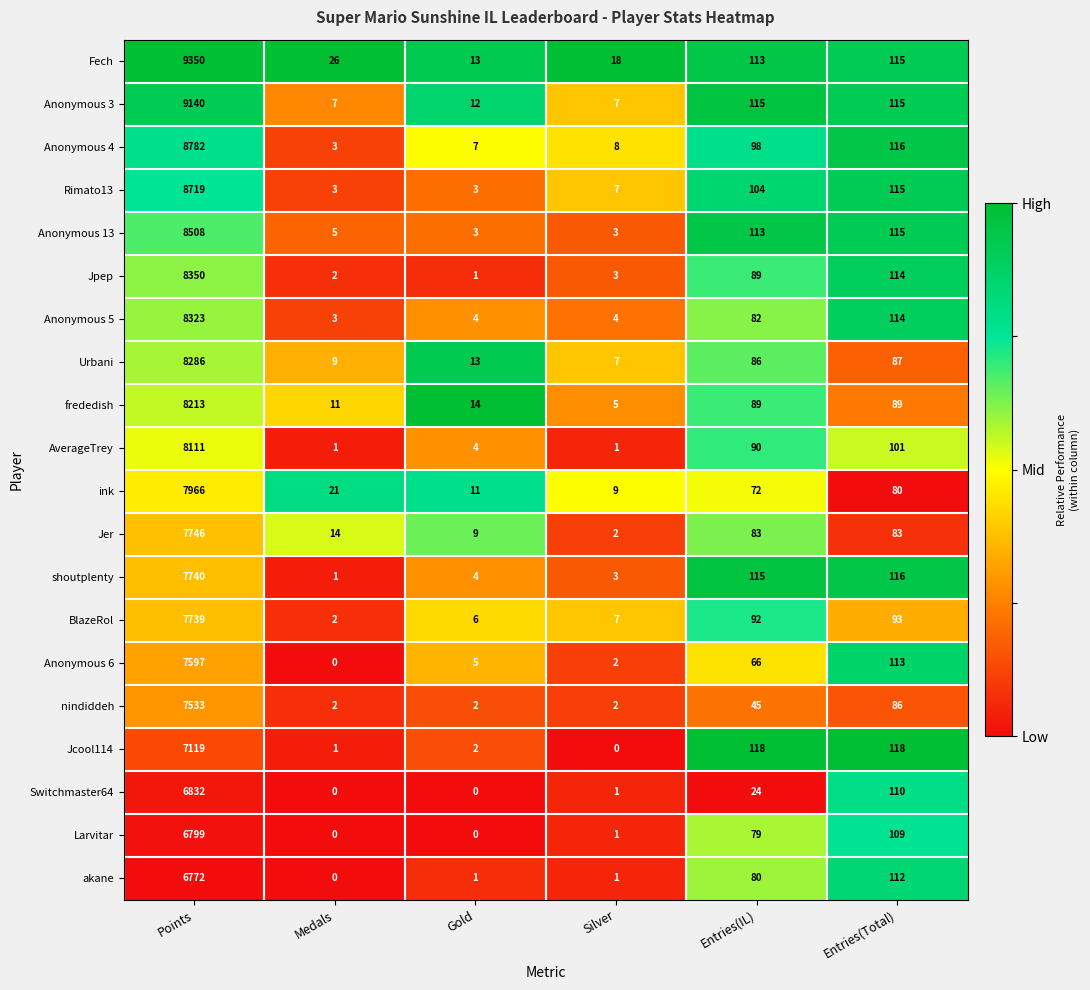

At Points, list the series in order from smallest to largest.

akane, Larvitar, Switchmaster64, Jcool114, nindiddeh, Anonymous 6, BlazeRol, shoutplenty, Jer, ink, AverageTrey, frededish, Urbani, Anonymous 5, Jpep, Anonymous 13, Rimato13, Anonymous 4, Anonymous 3, Fech